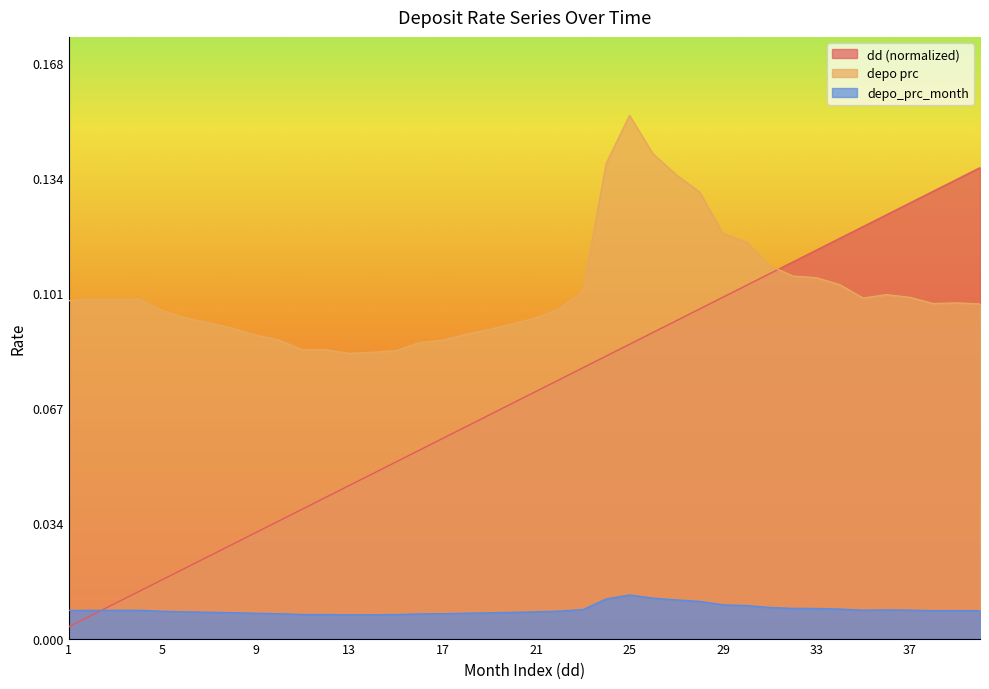

Is the value of depo_prc_month at 10 greater than the value of dd at 30?

No